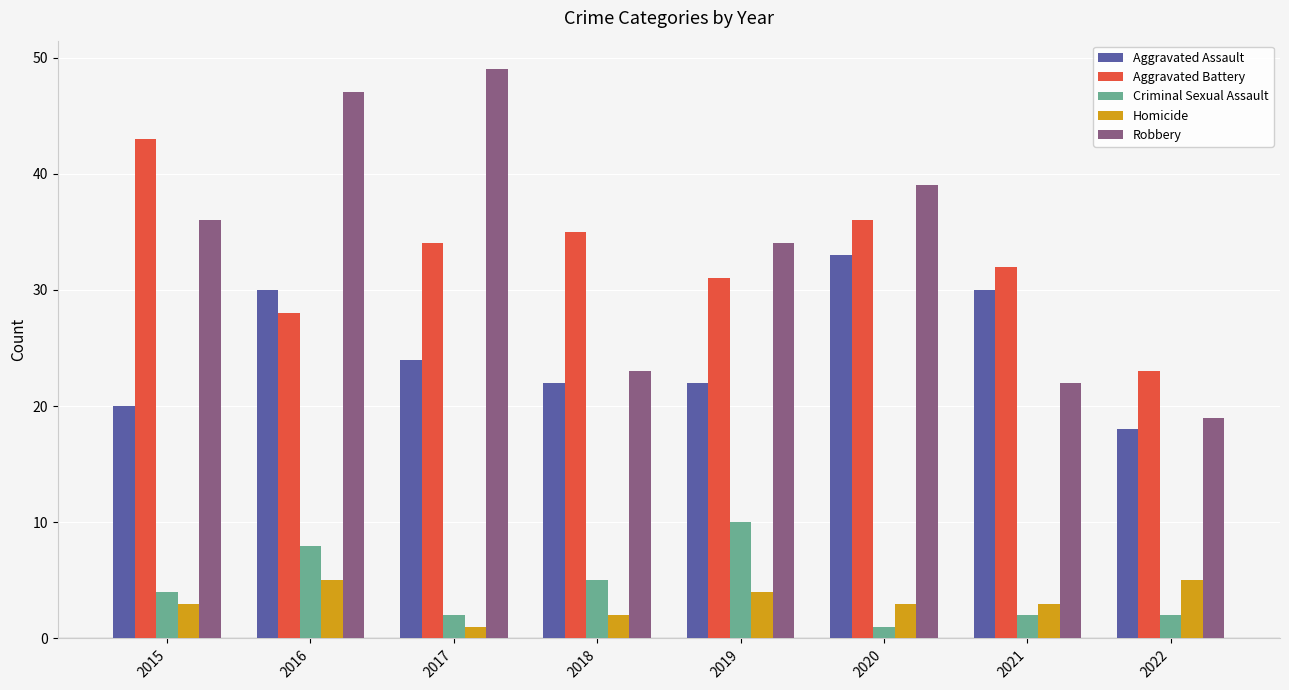

What is the difference between the highest and lowest values at 2015?

40